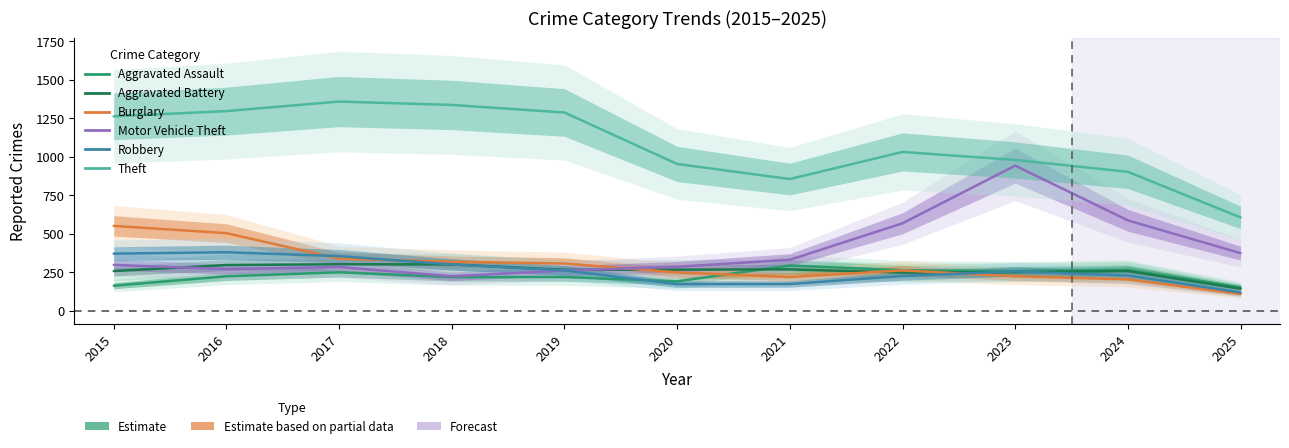

How many values in the Motor Vehicle Theft series exceed 299?

5